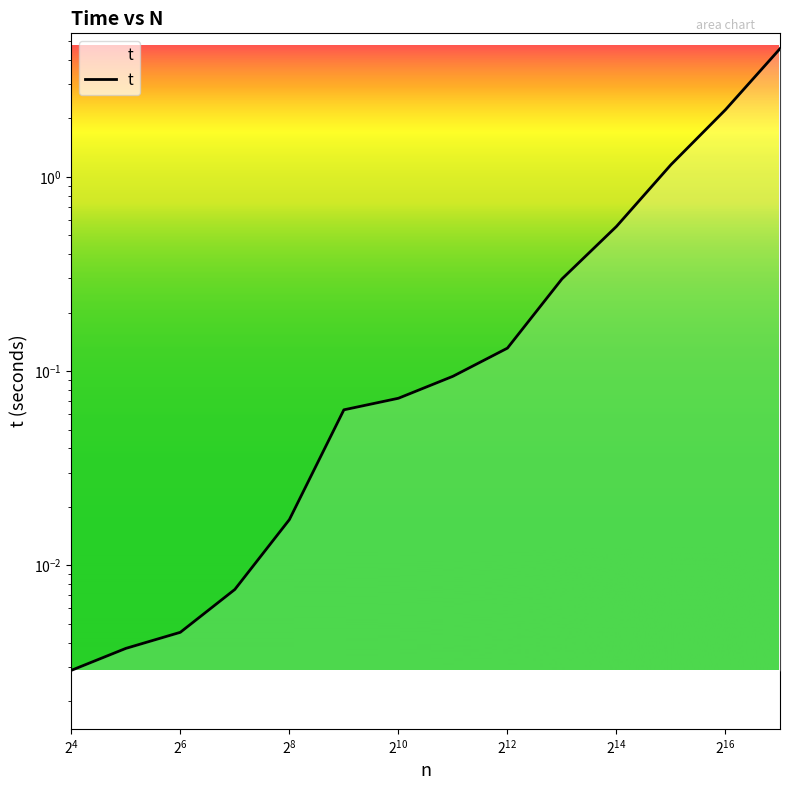

Reading right to left, extract all data points from this chart.

4.6	2.2	1.2	0.6	0.3	0.1	0.1	0.1	0.1	0.0	0.0	0.0	0.0	0.0